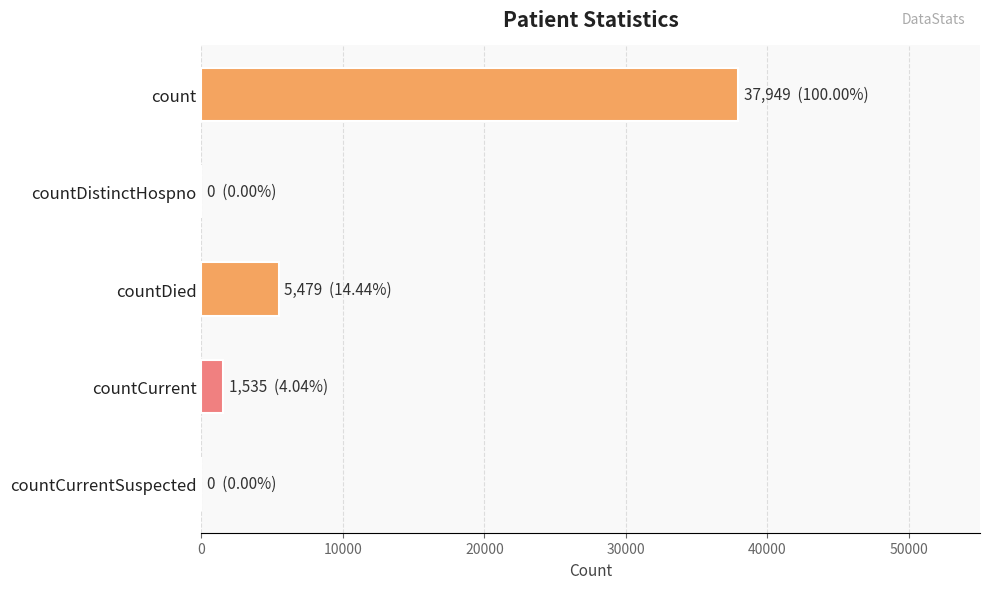

Reading bottom to top, extract all data points from this chart.

countCurrentSuspected=0	countCurrent=1535	countDied=5479	countDistinctHospno=0	count=37949